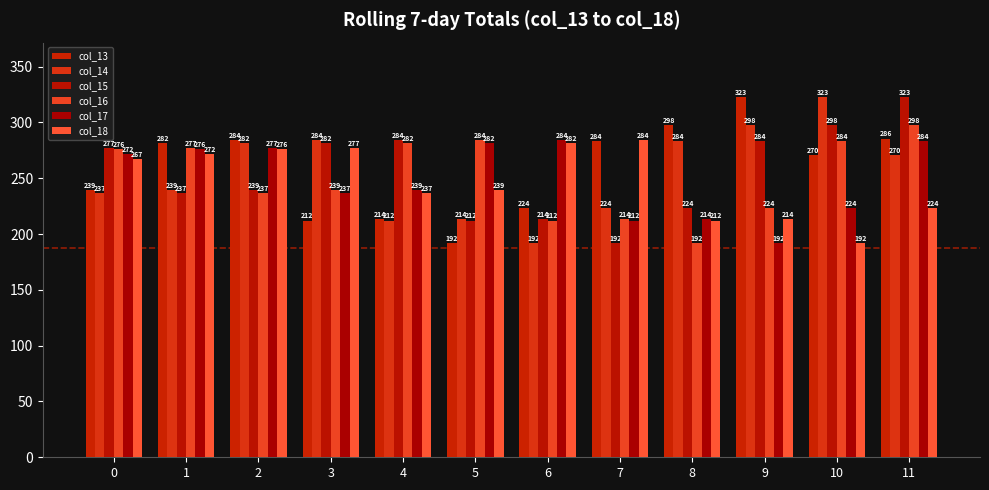

Rank the categories by col_18 value from lowest to highest.

10, 8, 9, 11, 4, 5, 0, 1, 2, 3, 6, 7